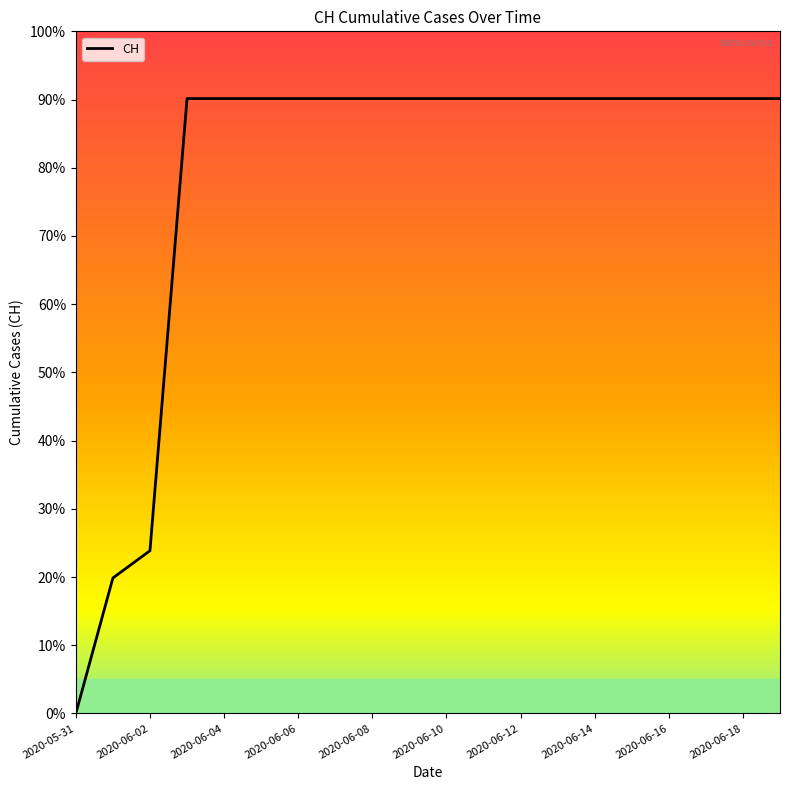

Reading left to right, transcribe all the data shown in this chart.

0	139	167	631	631	631	631	631	631	631	631	631	631	631	631	631	631	631	631	631